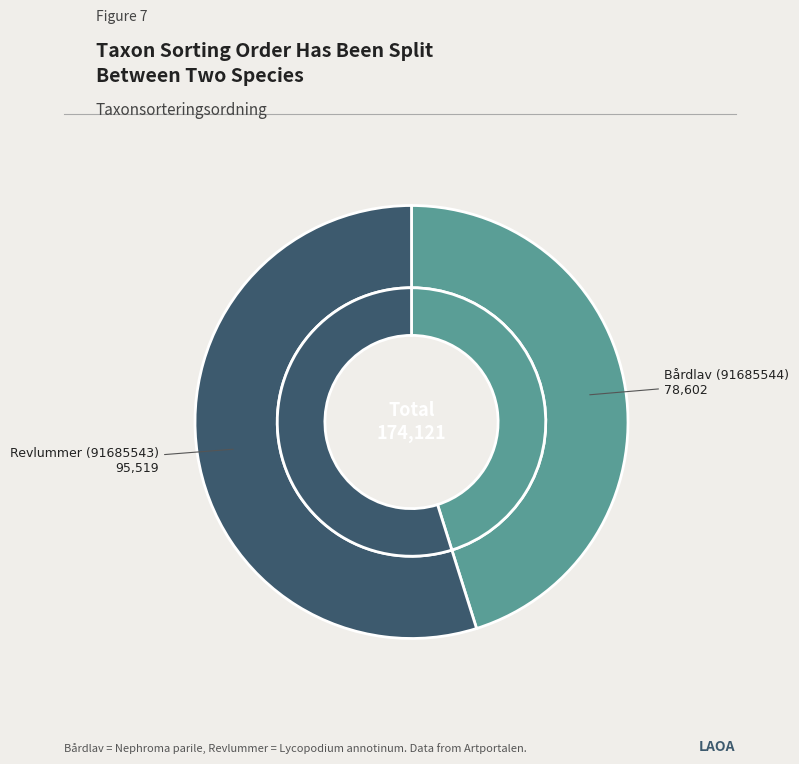

To the nearest percent, what percentage of the pie is Bårdlav (91685544)?

45%